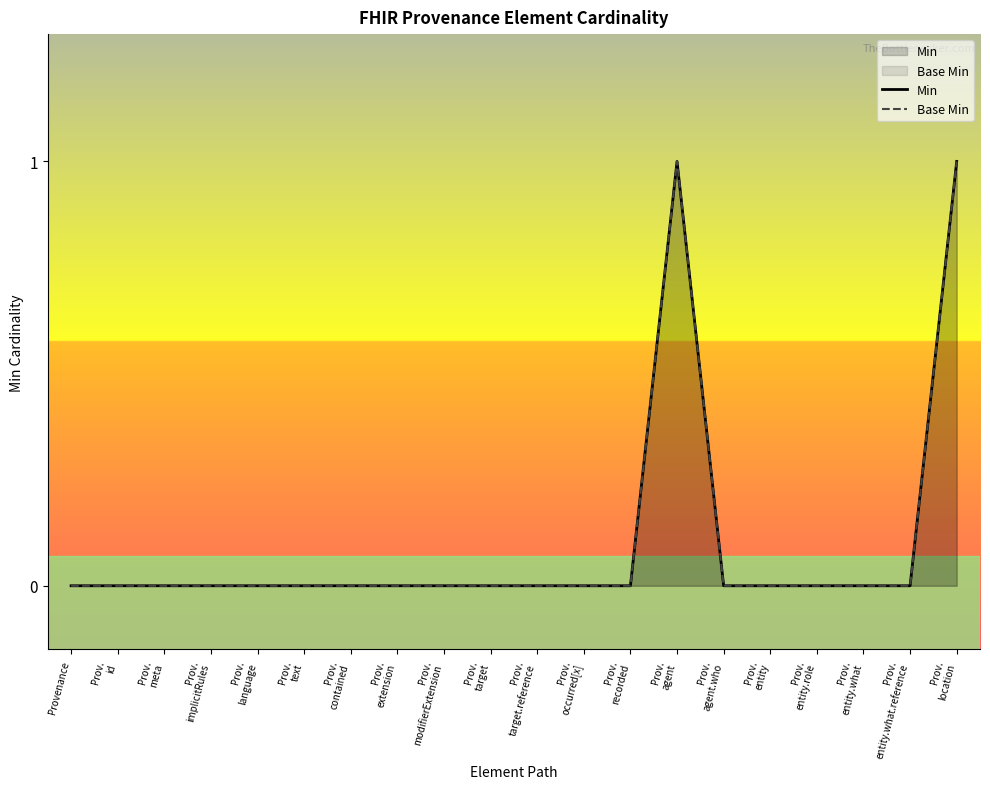

Is the value of Min at Prov.
implicitRules greater than the value of Base Min at Prov.
entity?

No